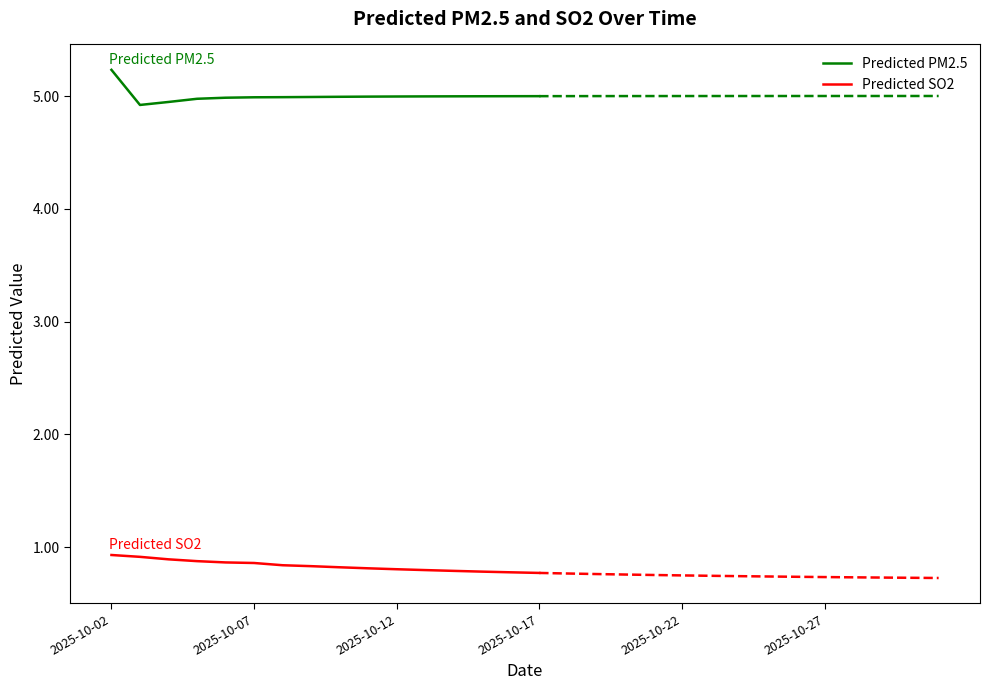

What is the greatest value displayed?

5.2